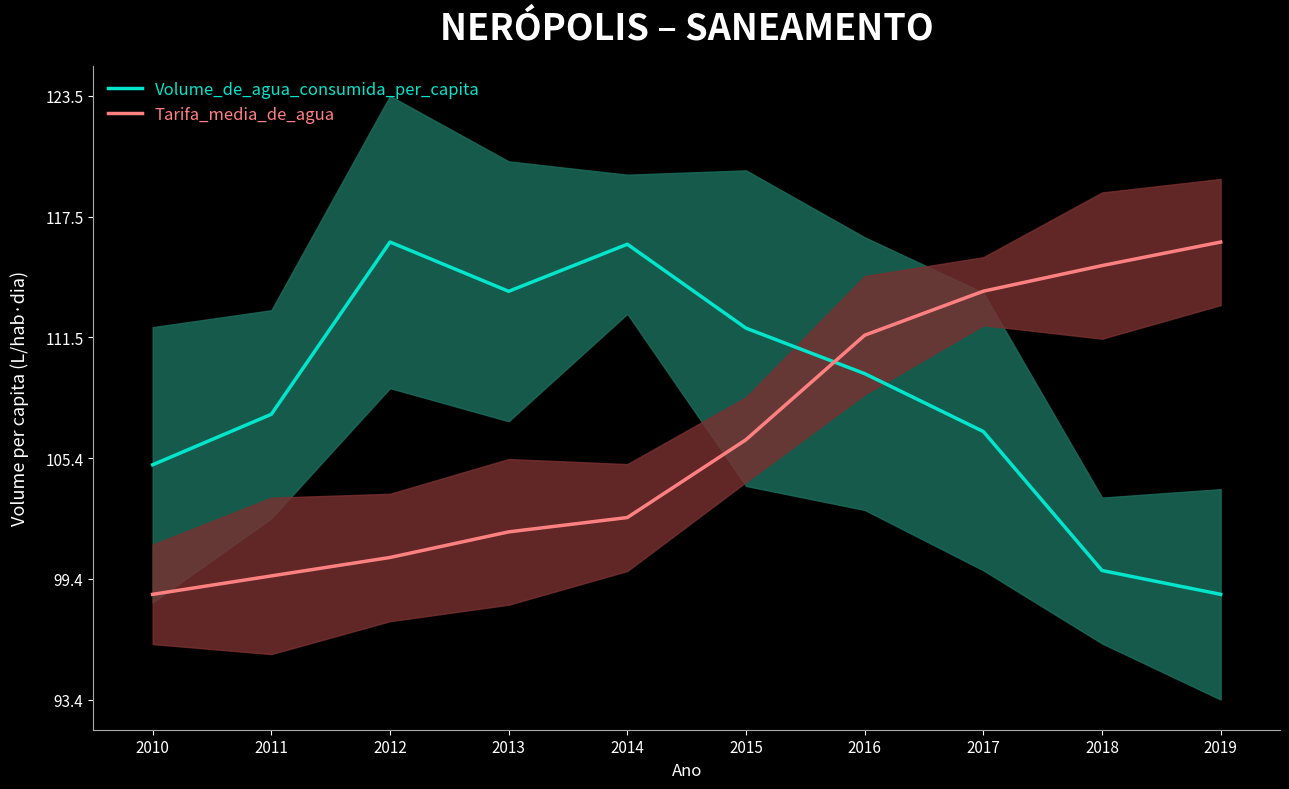

At which category is the sum across all series the highest?

2016